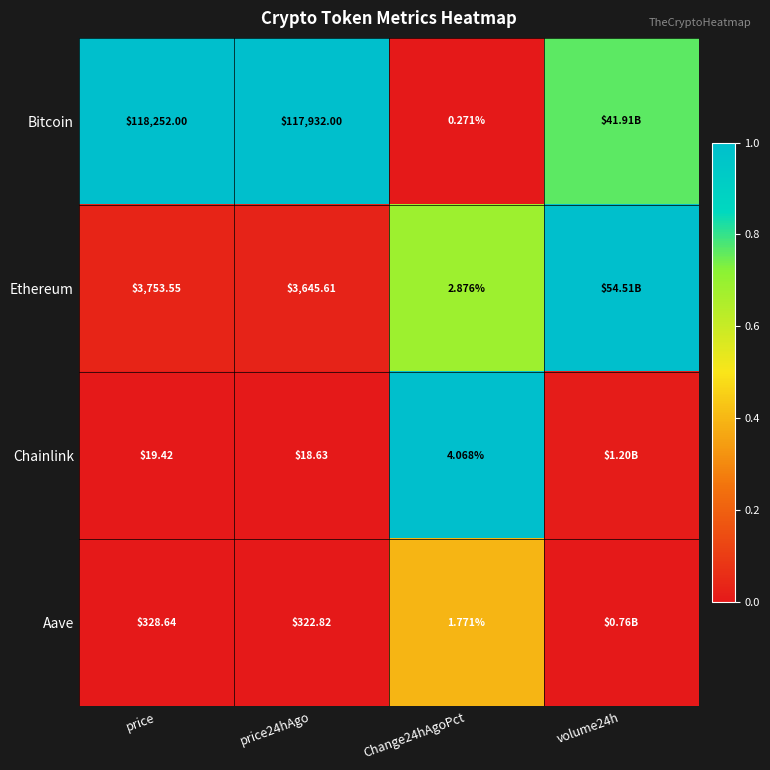

At price24hAgo, list the series in order from largest to smallest.

Bitcoin, Ethereum, Aave, Chainlink